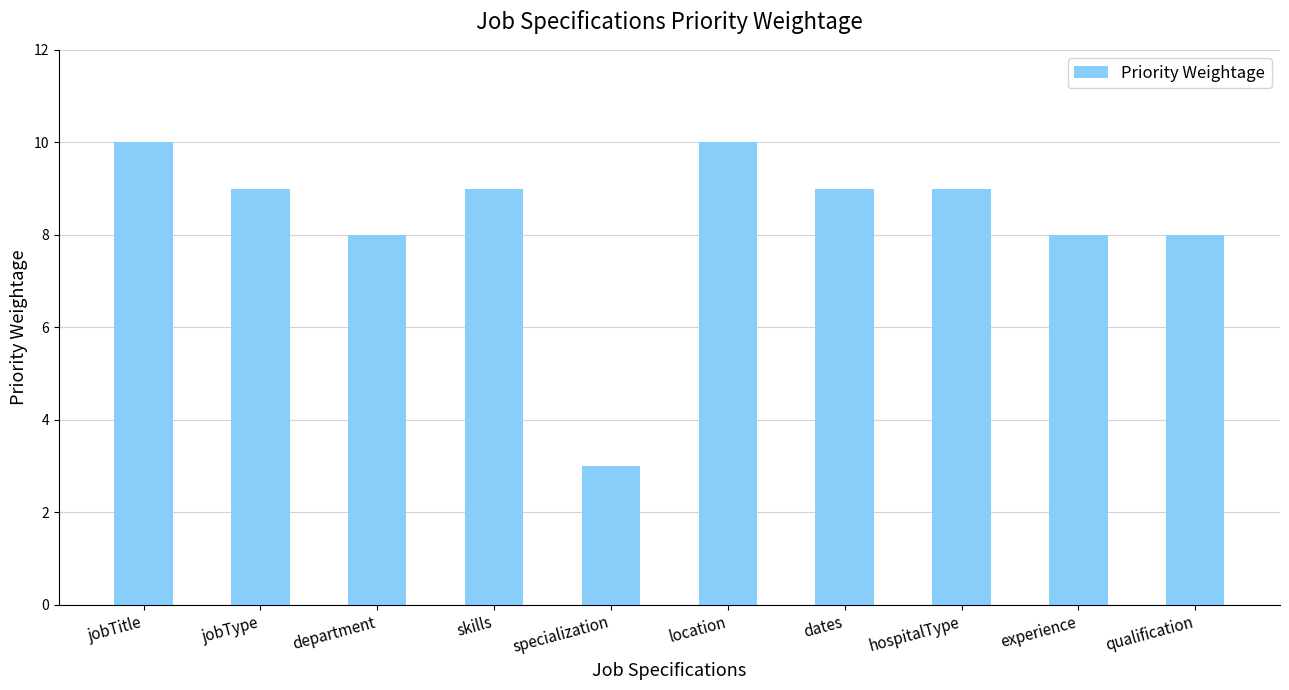

Does the chart contain any negative values?

No